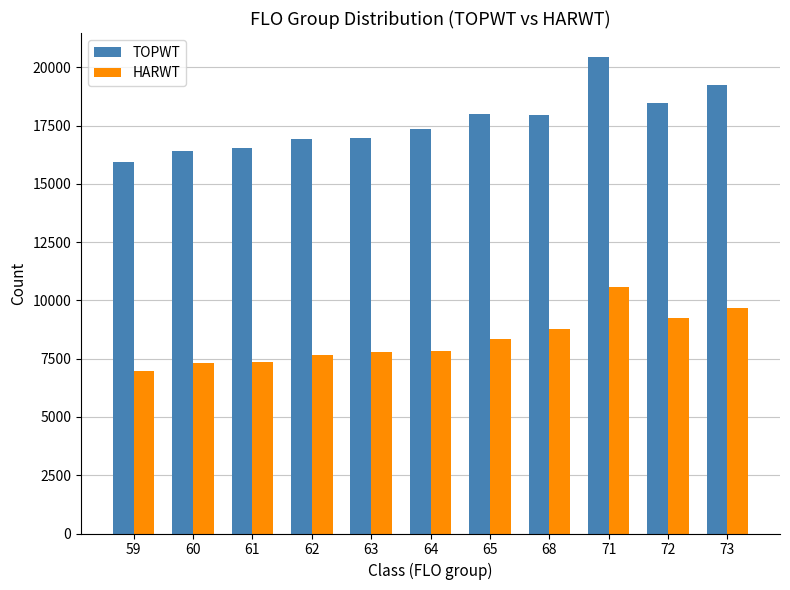

True or false: HARWT has a value of 2078.9 at 62.

False